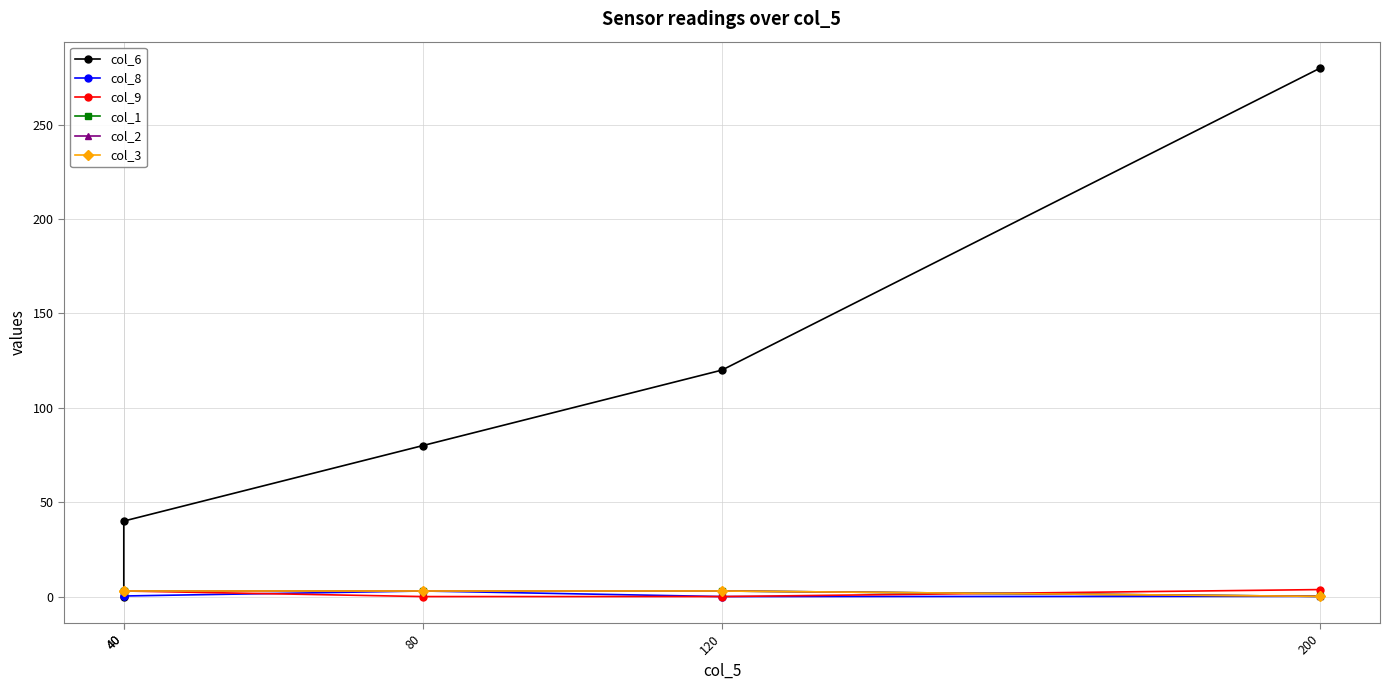

Reading left to right, transcribe all the data shown in this chart.

col_6: 40=0.0	40=40.0	80=80.0	120=120.0	200=280.0
col_8: 40=0.2	40=0.3	80=3.0	120=0.0	200=0.1
col_9: 40=3.0	40=3.0	80=0.0	120=0.0	200=3.7
col_1: 40=3.0	40=3.0	80=3.0	120=3.0	200=0.1
col_2: 40=3.0	40=3.0	80=3.0	120=3.0	200=0.1
col_3: 40=3.0	40=3.0	80=3.0	120=3.0	200=0.1